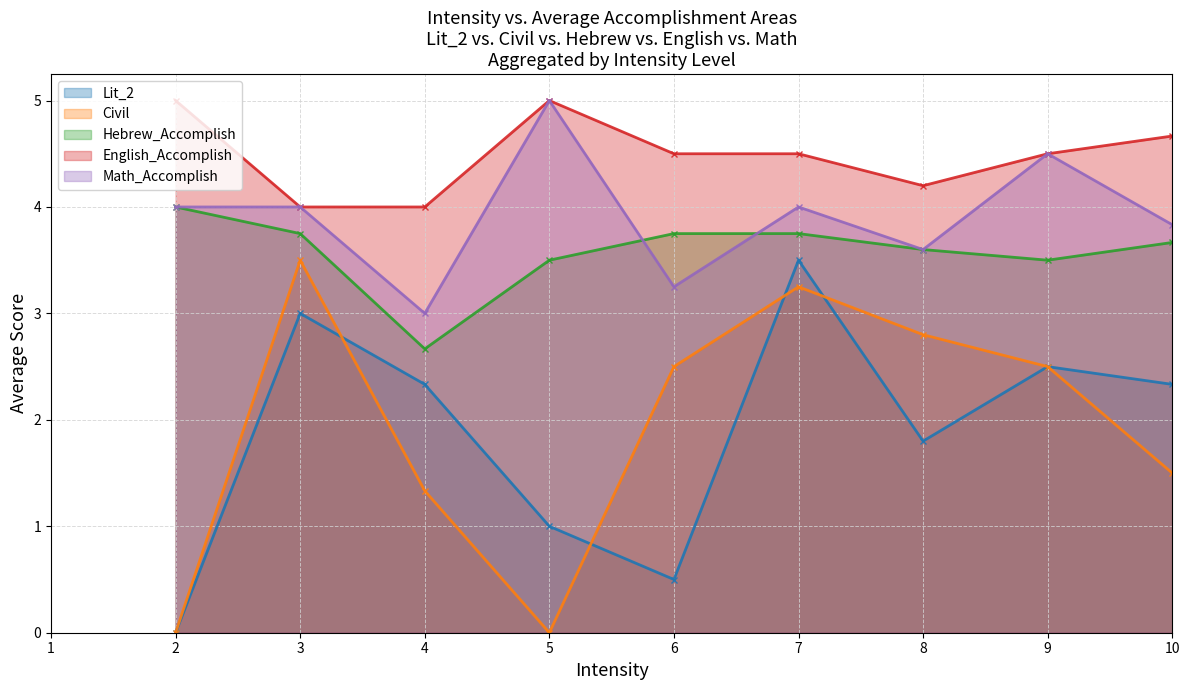

Which series has the widest spread of values?

Lit_2